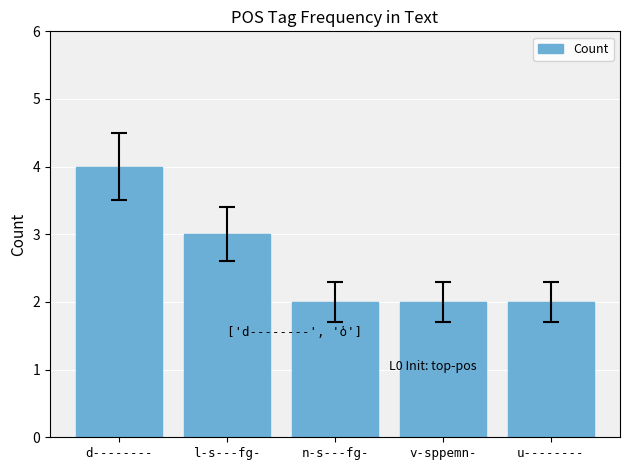

Reading left to right, transcribe all the data shown in this chart.

d--------=4	l-s---fg-=3	n-s---fg-=2	v-sppemn-=2	u--------=2